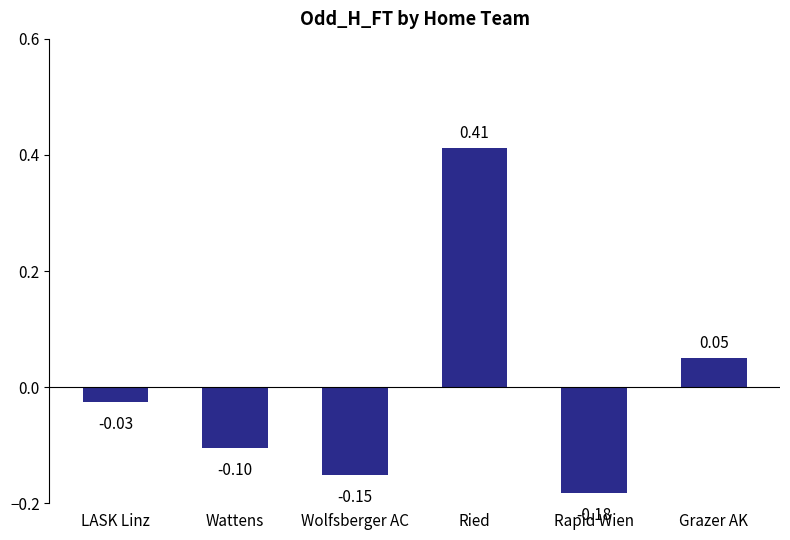

What is the label of the 1st bar from the right?

Grazer AK